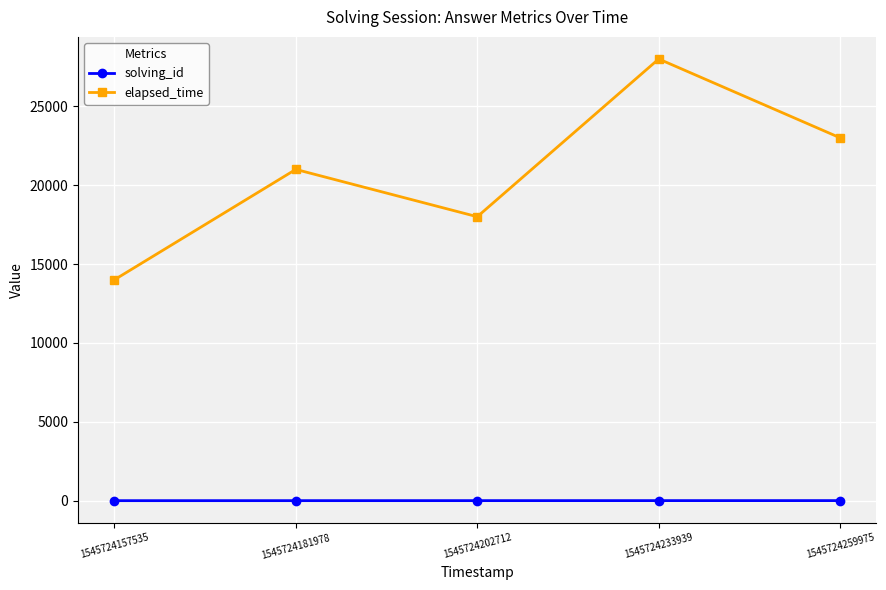

What is the spread (max minus min) of values at 1545724202712?

17997